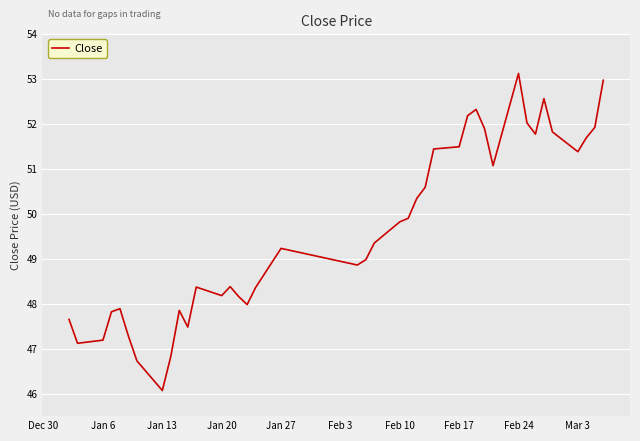

What is the greatest value displayed?

53.1